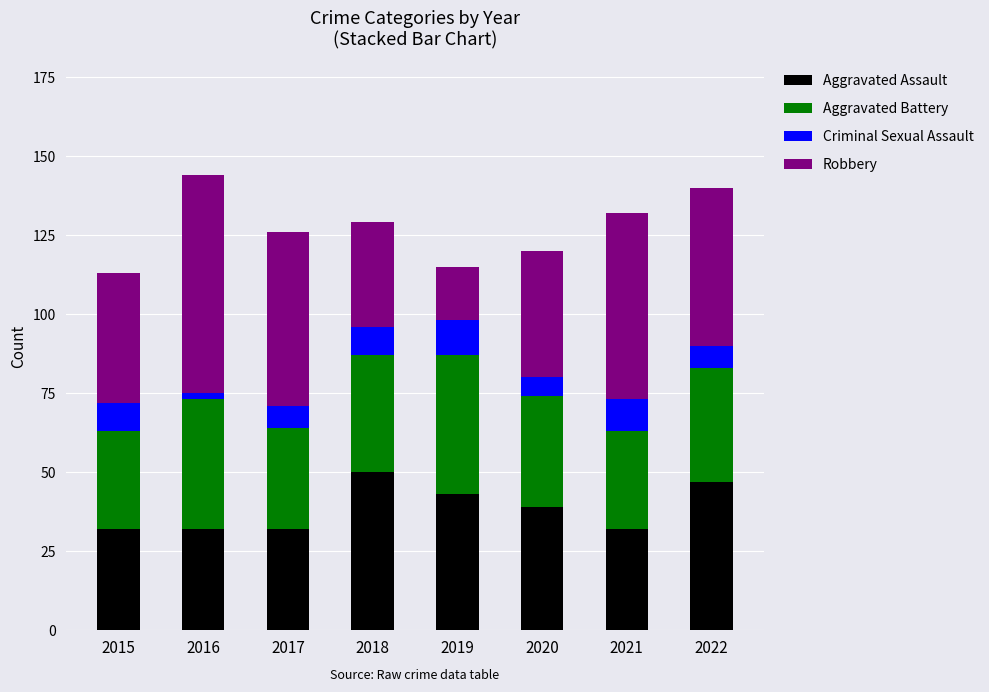

Is it true that Aggravated Assault equals 63 at 2020?

False